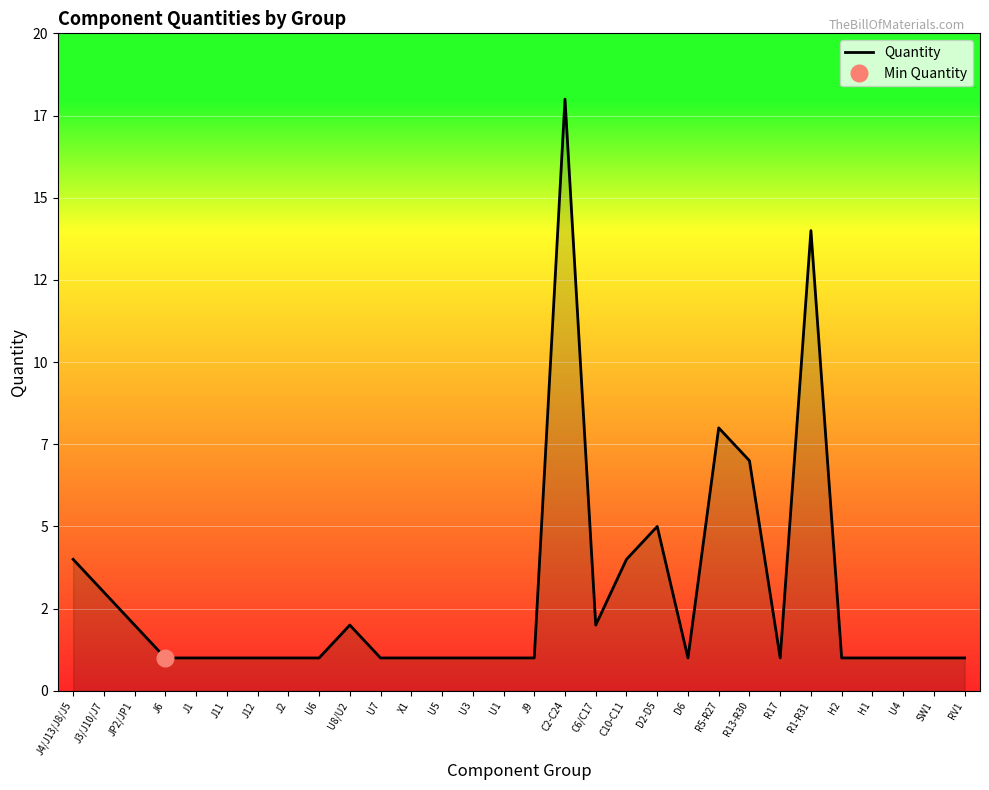

Count the number of categories in the chart.

30